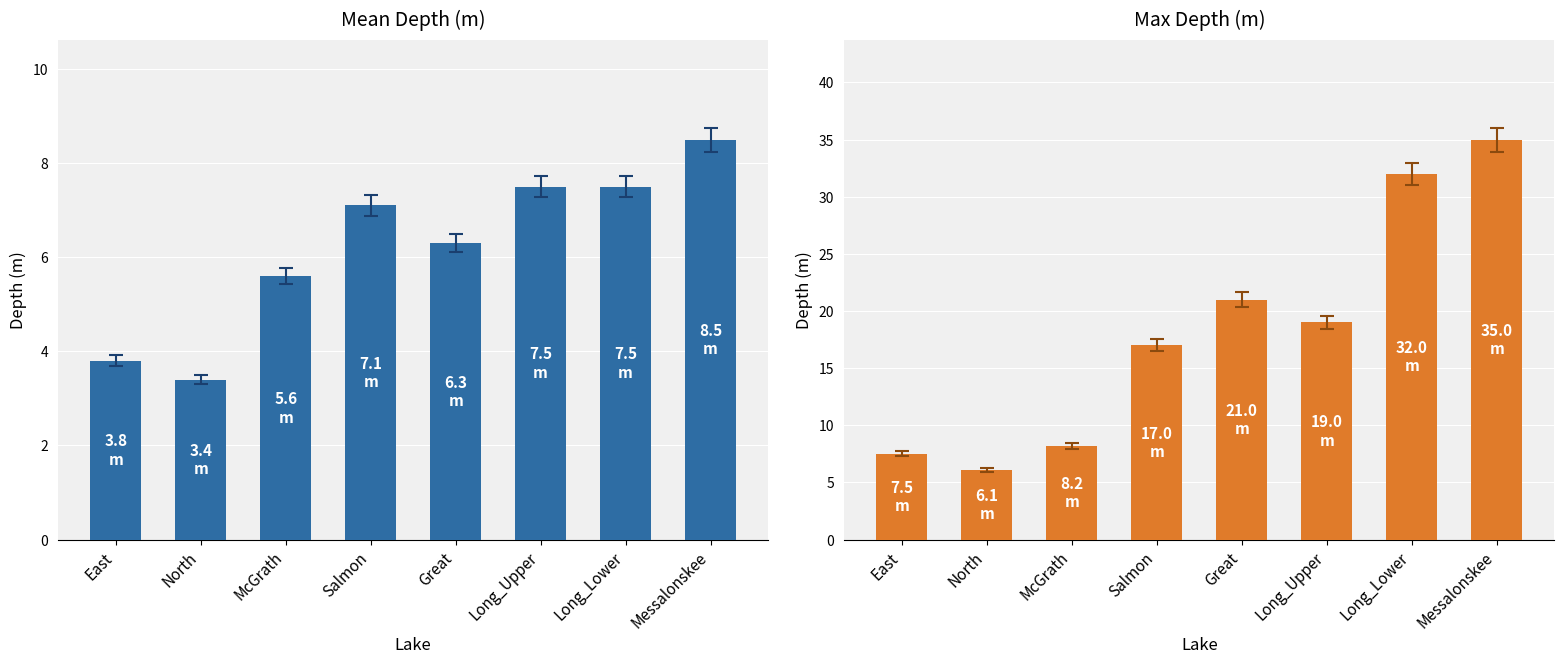

What is the spread (max minus min) of values at North?

2.7